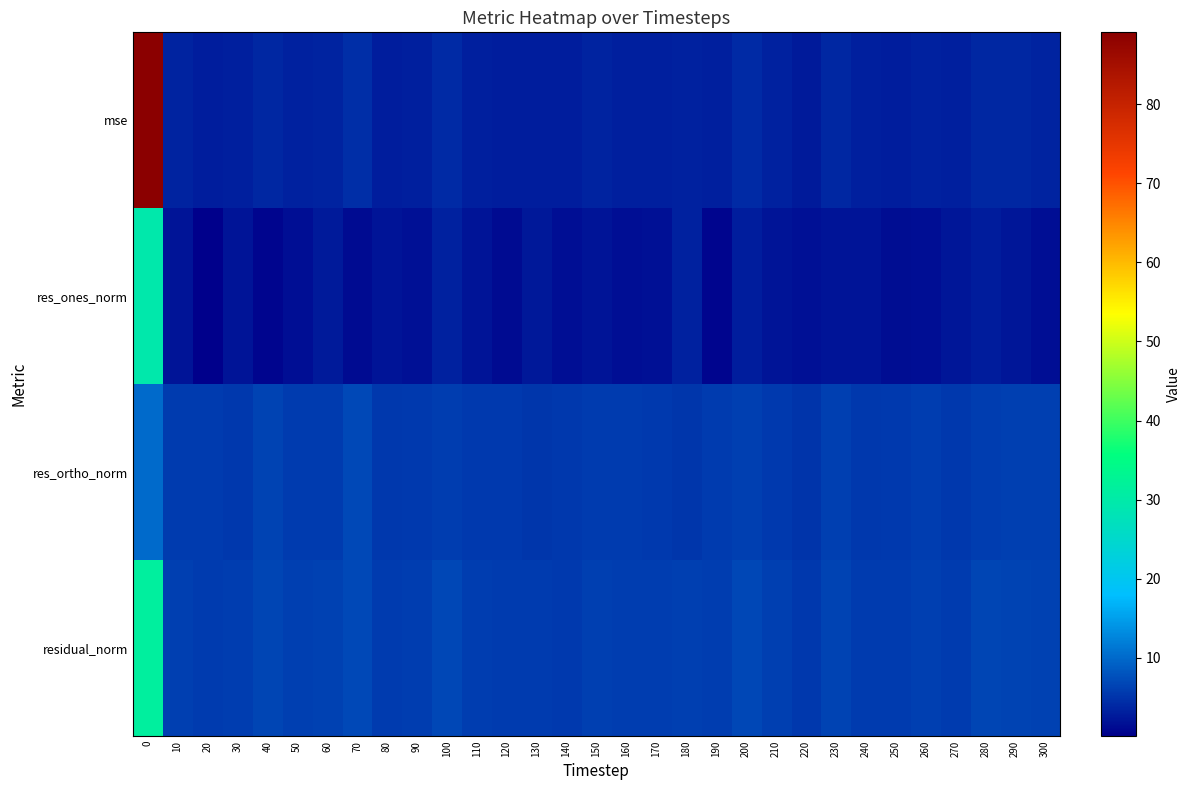

Which has a higher value, 250 or 90?

90